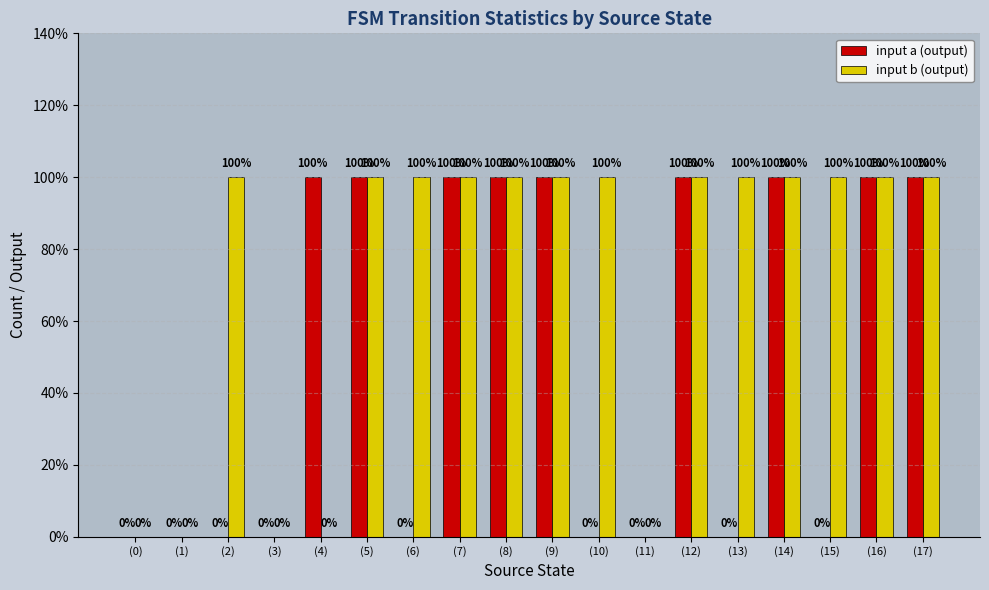

Which category has the highest value across all series?

(4)